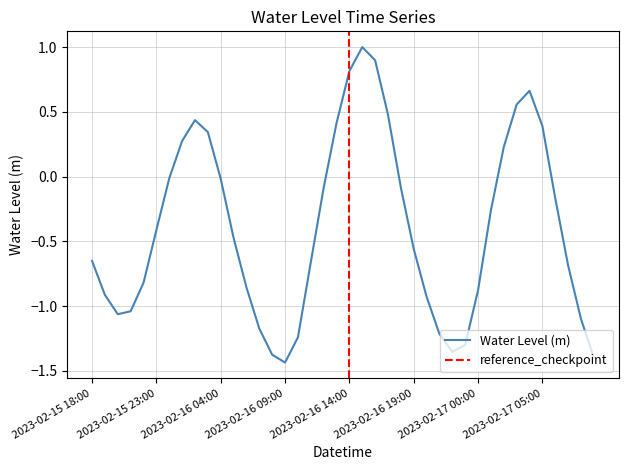

How many data points are above 0?

12